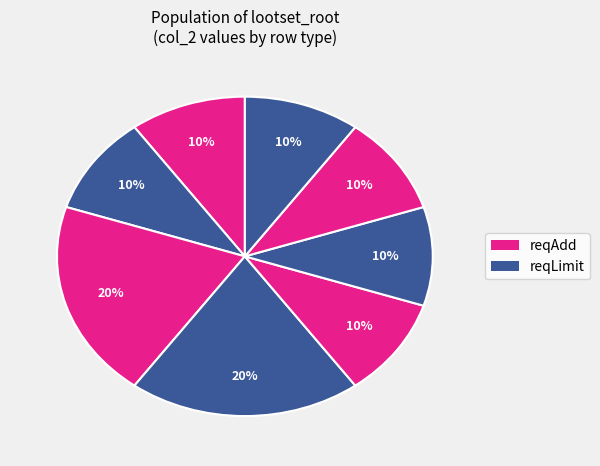

How many segments does this pie chart have?

8